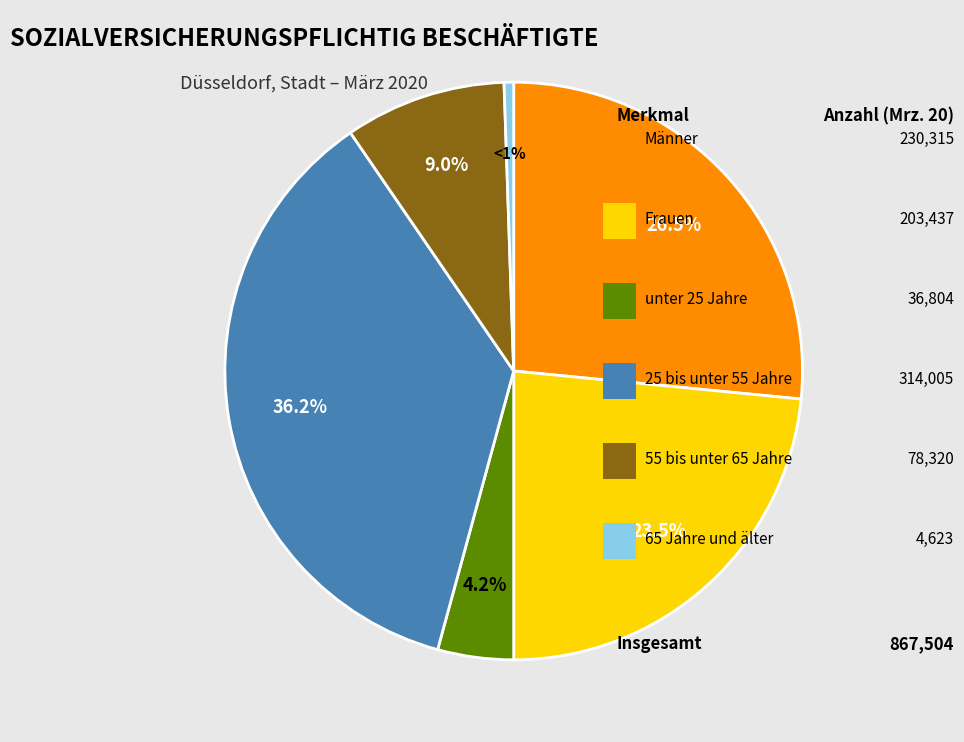

Is there any slice that represents more than half of the pie?

No